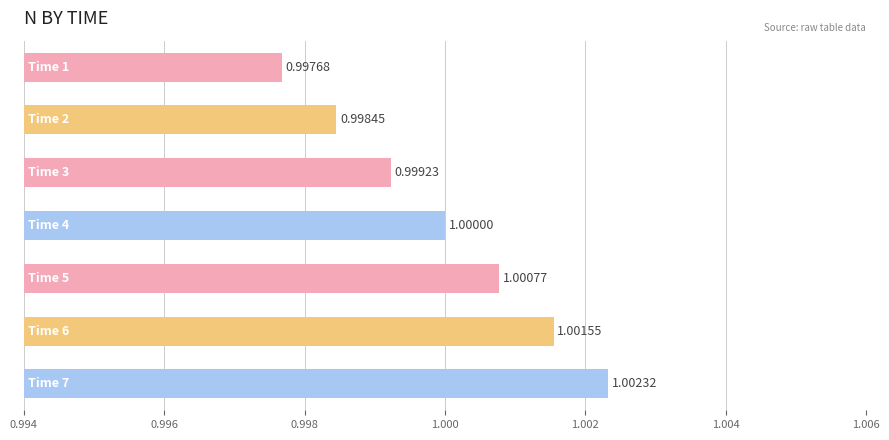

What is the sum of all values?

7.0